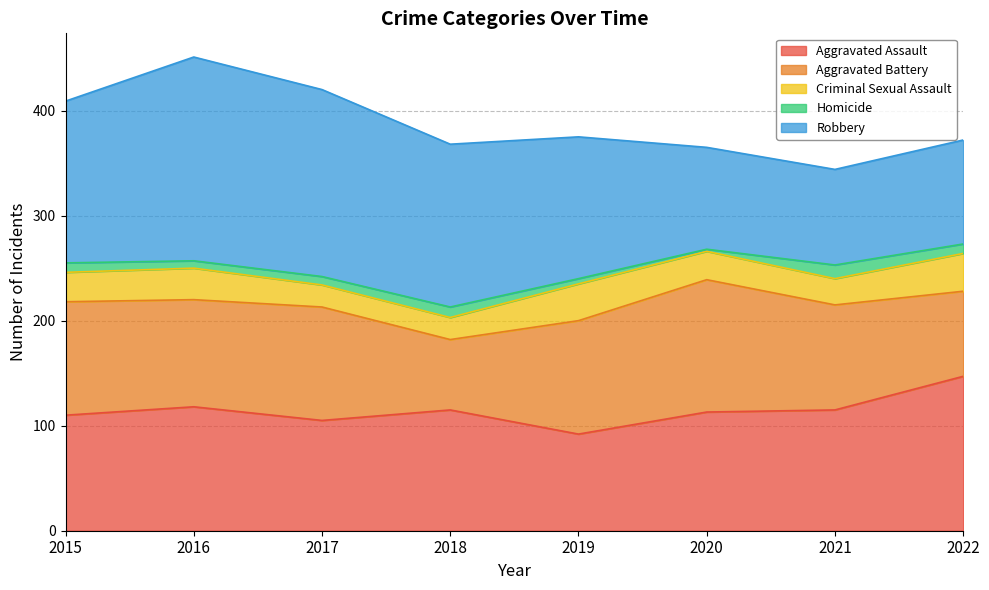

How many values in the Aggravated Assault series are below 115?

4